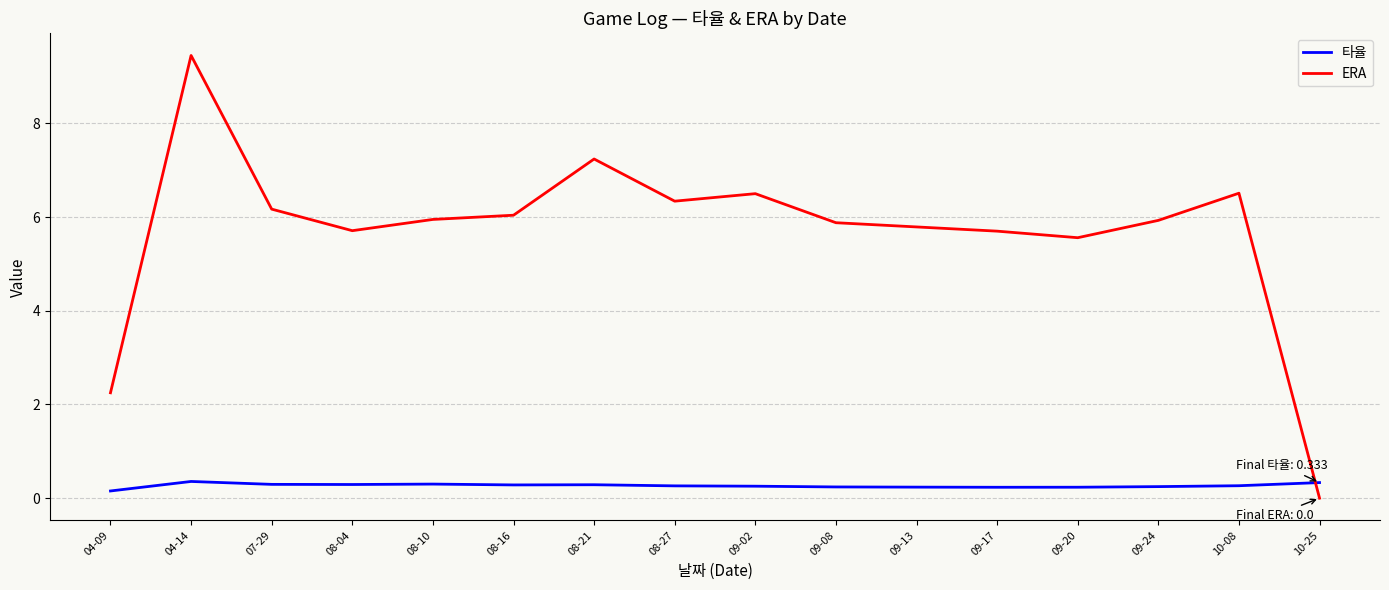

What is the sum of all ERA values?

91.0